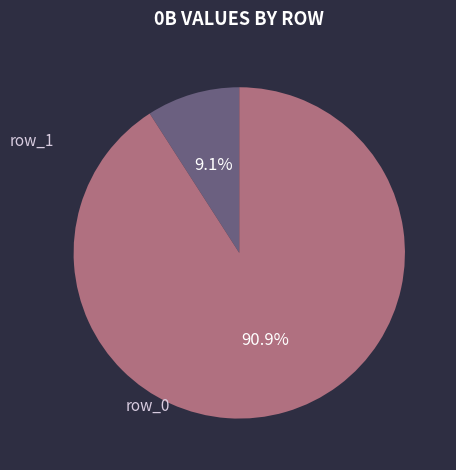

To the nearest percent, what is the average slice percentage?

50%